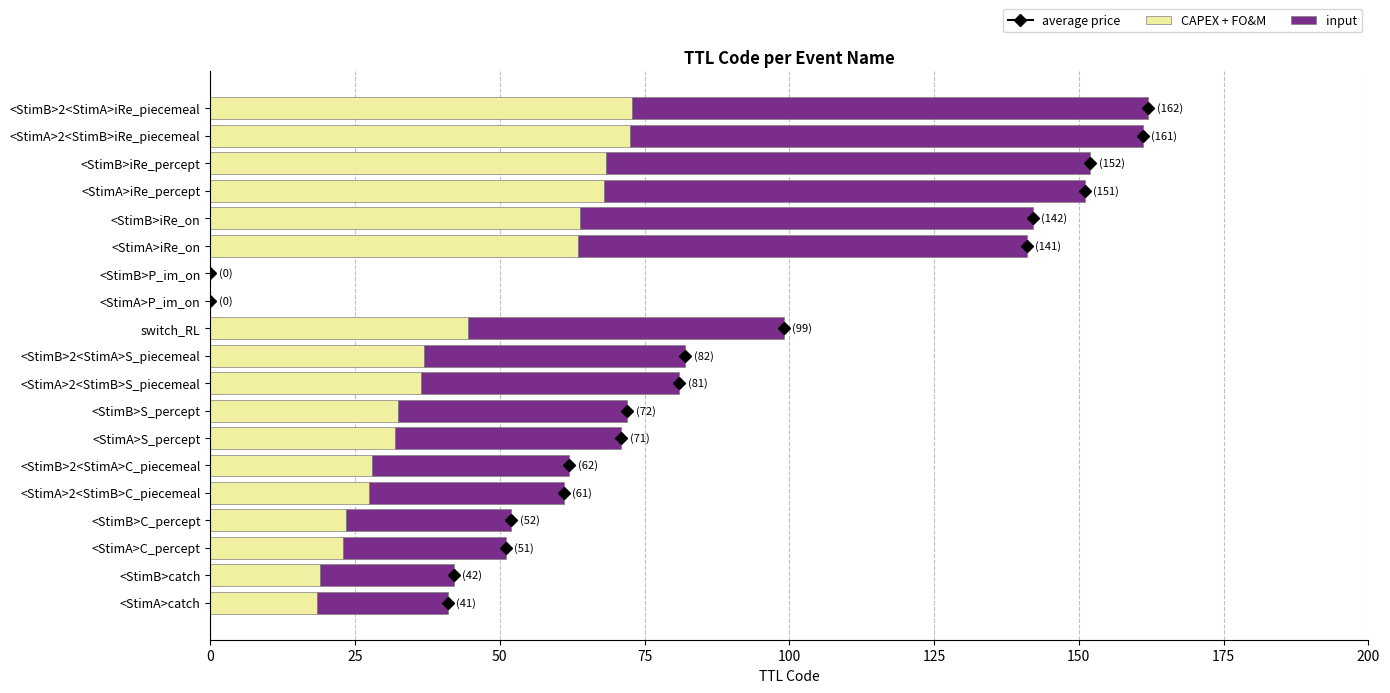

What is the total value across all series at <StimB>2<StimA>iRe_piecemeal?

162.0